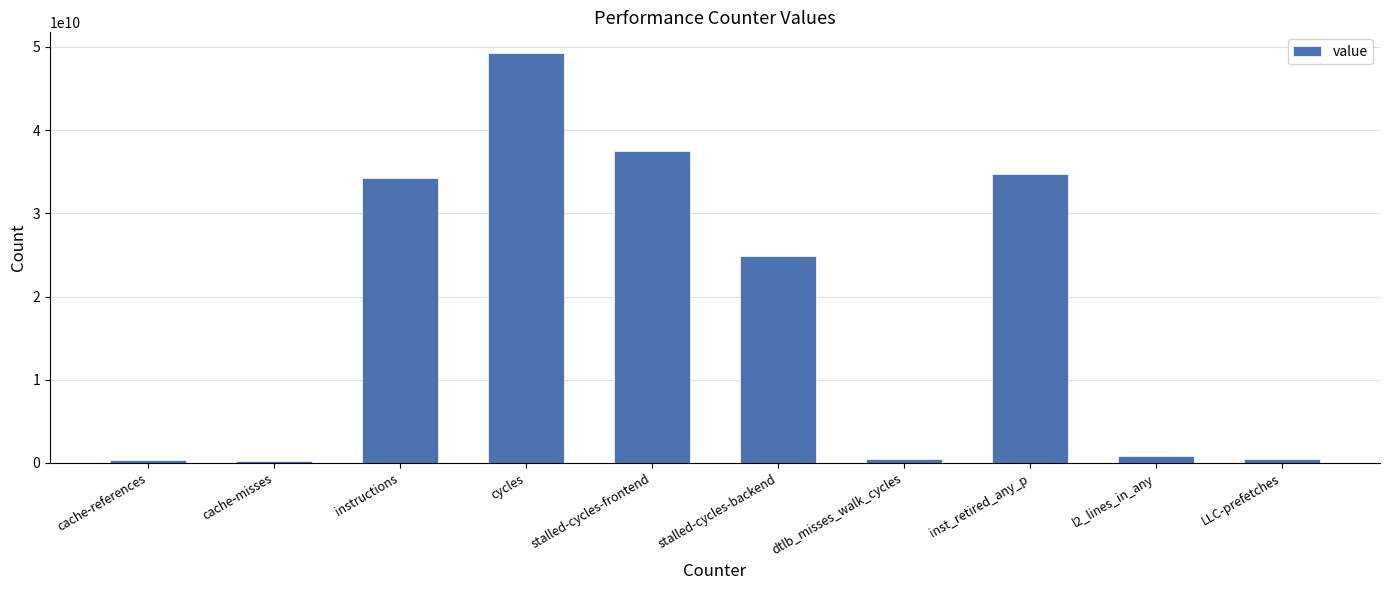

How many distinct data groups are displayed?

1